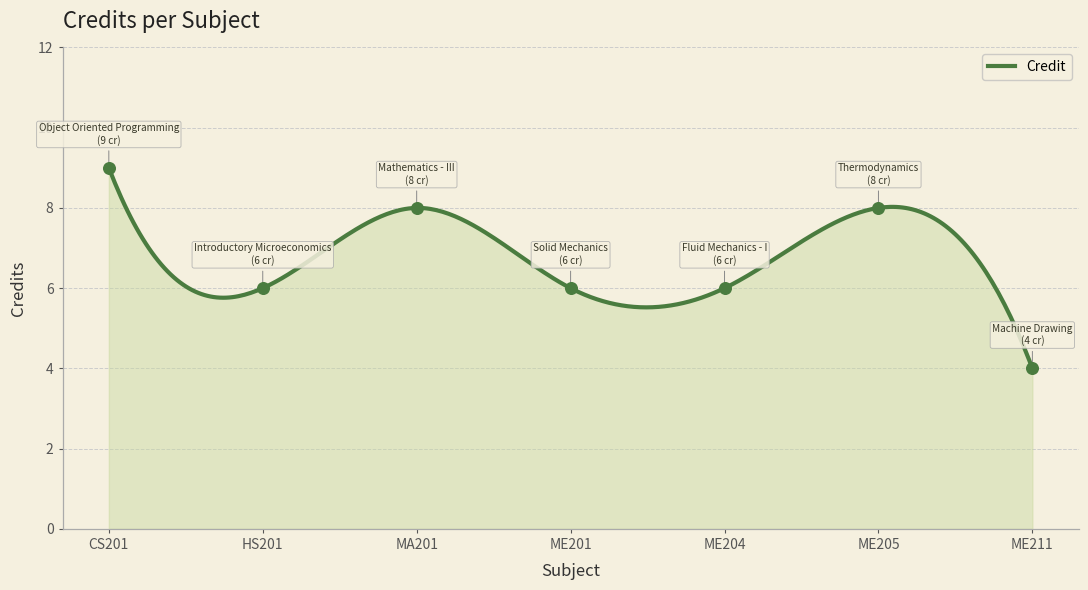

Between ME211 and ME205, which is larger?

ME205